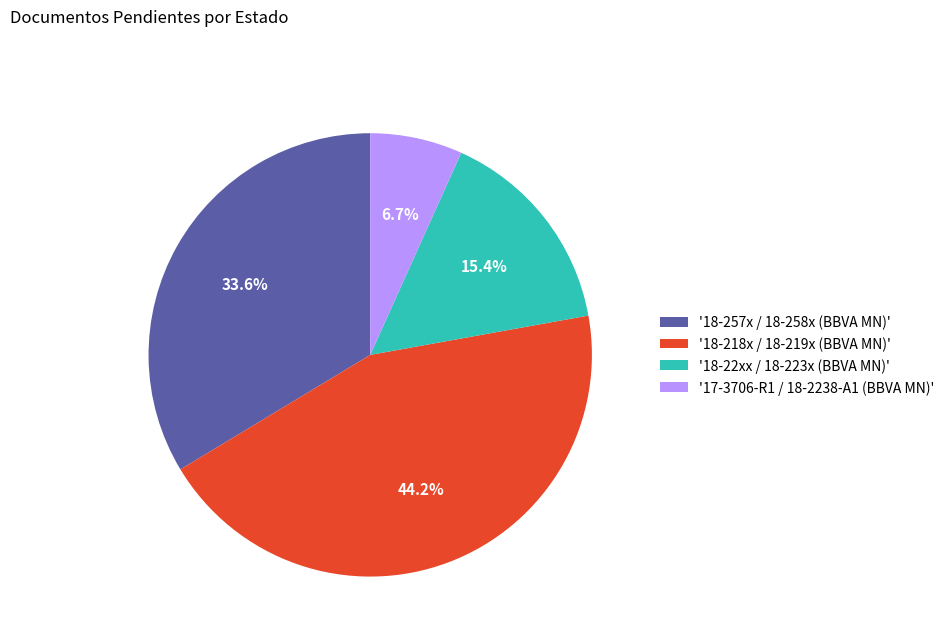

Between '18-218x / 18-219x (BBVA MN)' and '18-22xx / 18-223x (BBVA MN)', which is larger?

'18-218x / 18-219x (BBVA MN)'